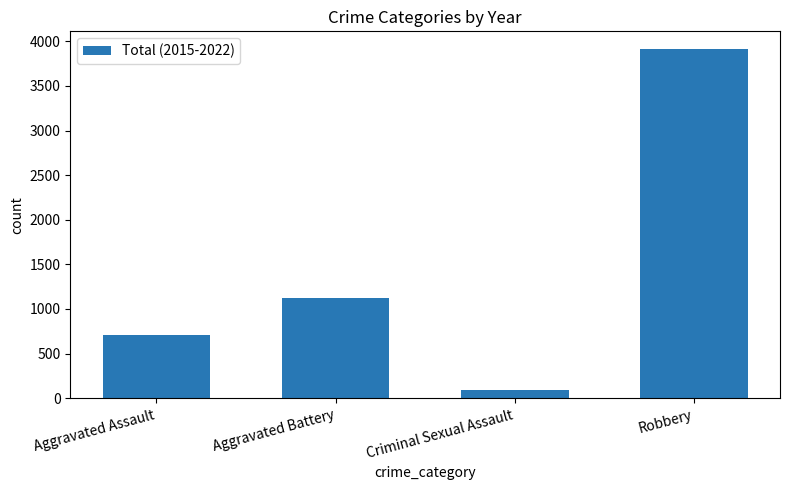

How many distinct data groups are displayed?

1